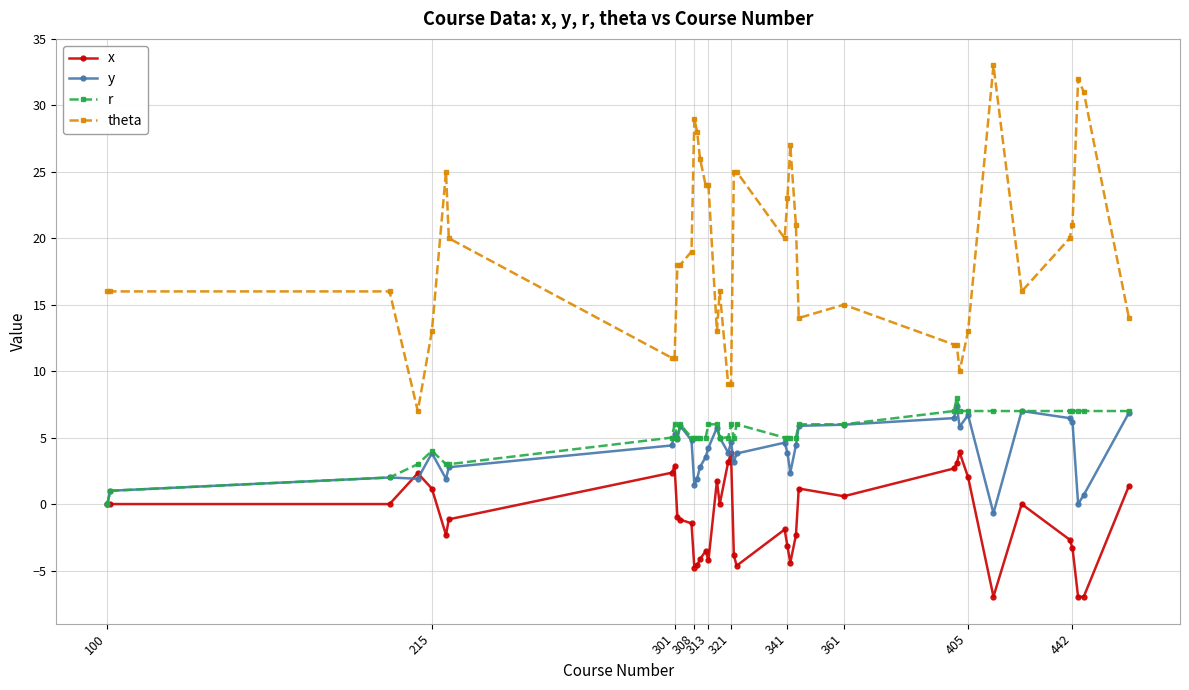

What is the value of the theta point at the 31st from the left?

12.0